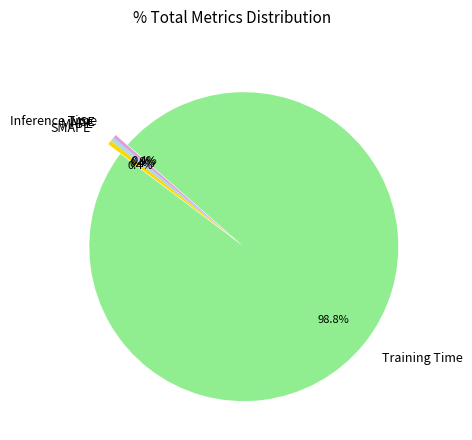

Which slice is the largest?

Training Time